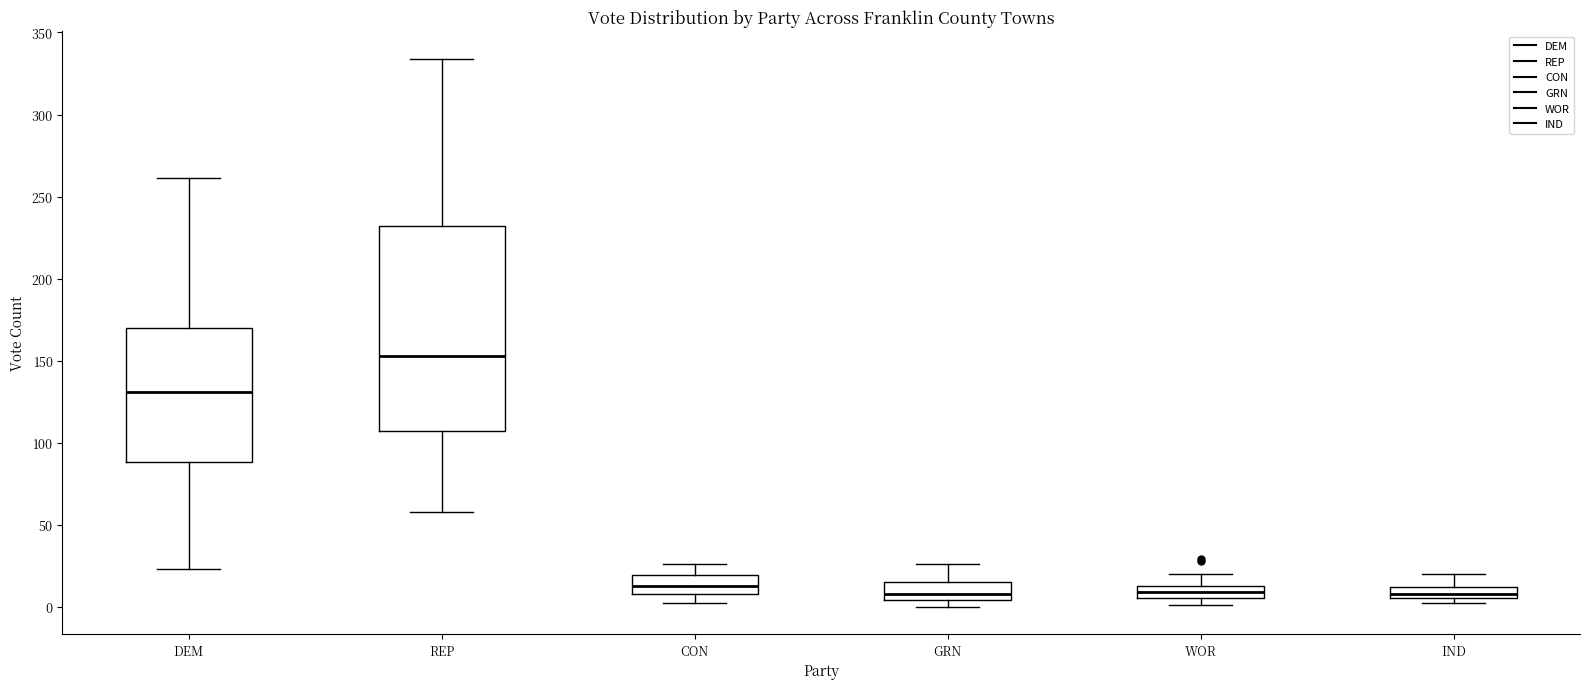

Comparing the boxes themselves (not the whiskers), which one is the tallest?

REP